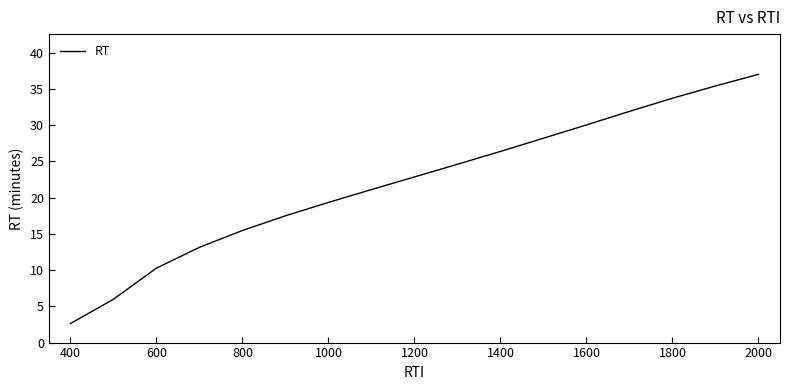

What is the smallest value displayed?

2.6